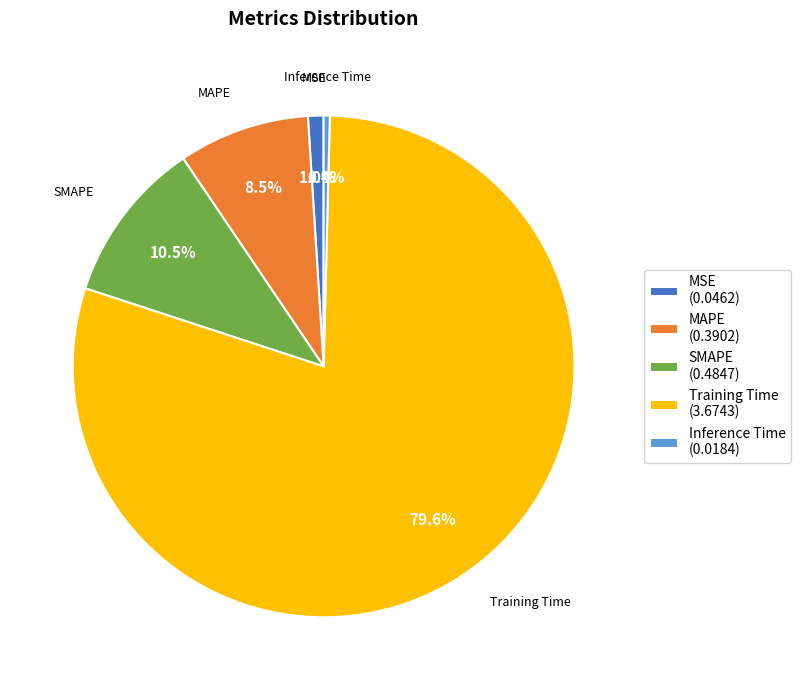

What is the largest slice in the pie chart?

Training Time